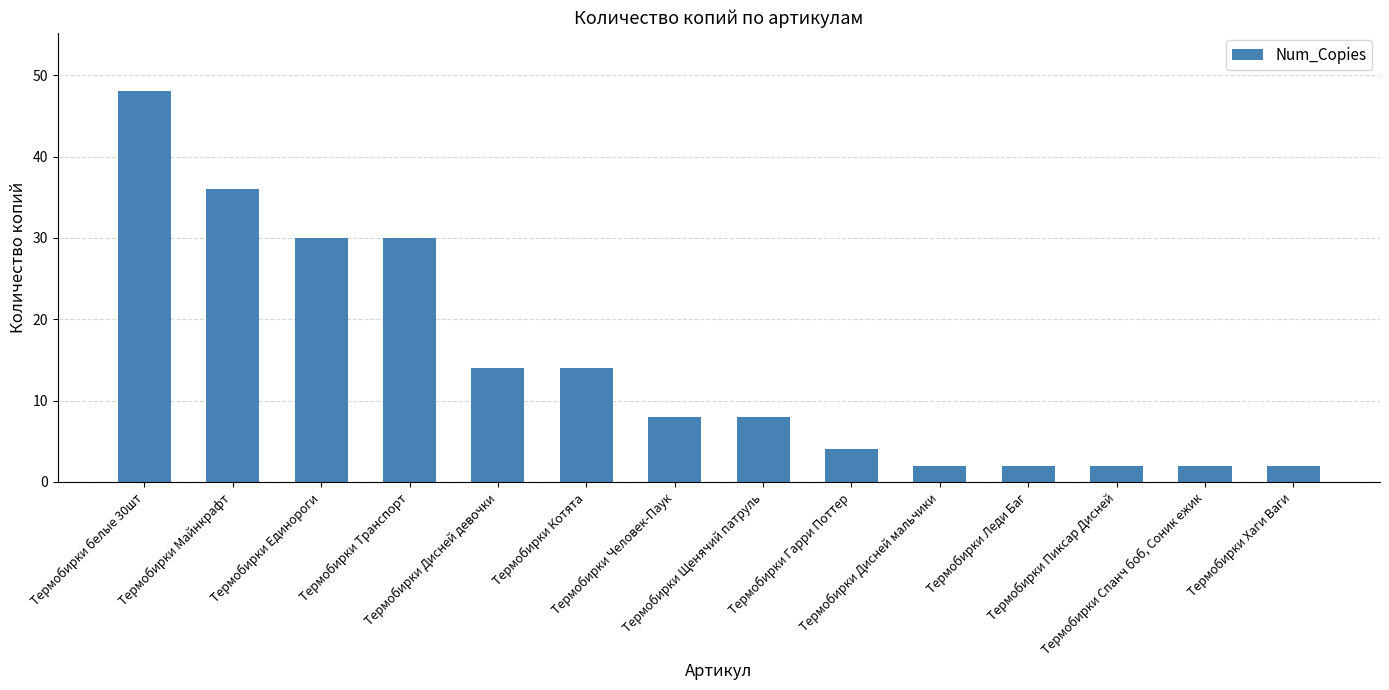

What is the greatest value displayed?

48